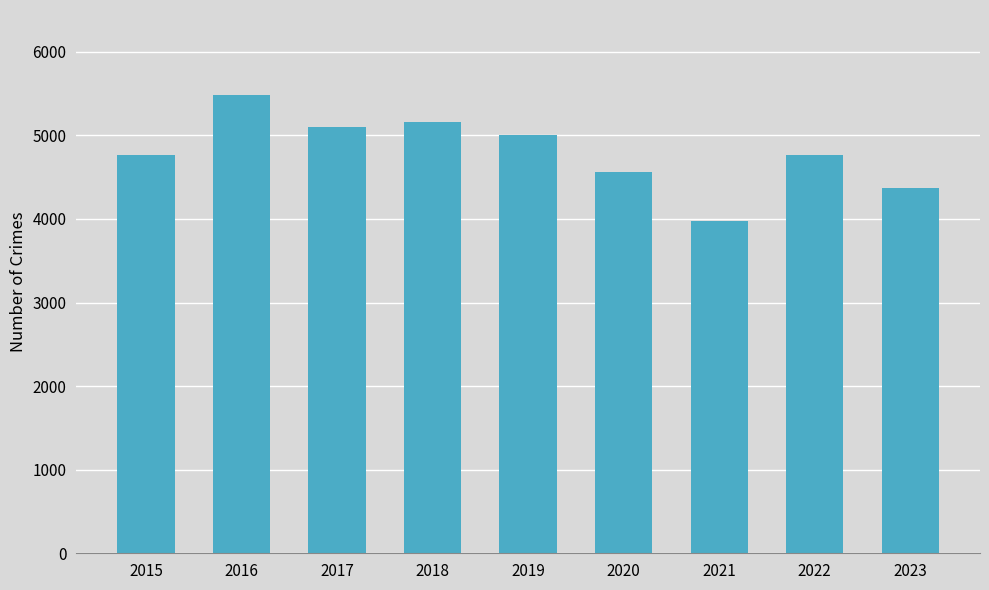

What value does the data have at 2018, to the nearest 100?

5200